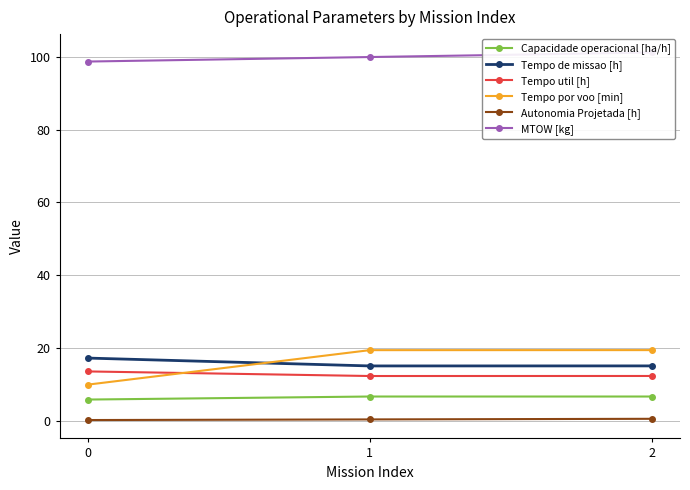

How many data points in MTOW [kg] are above 99?

2